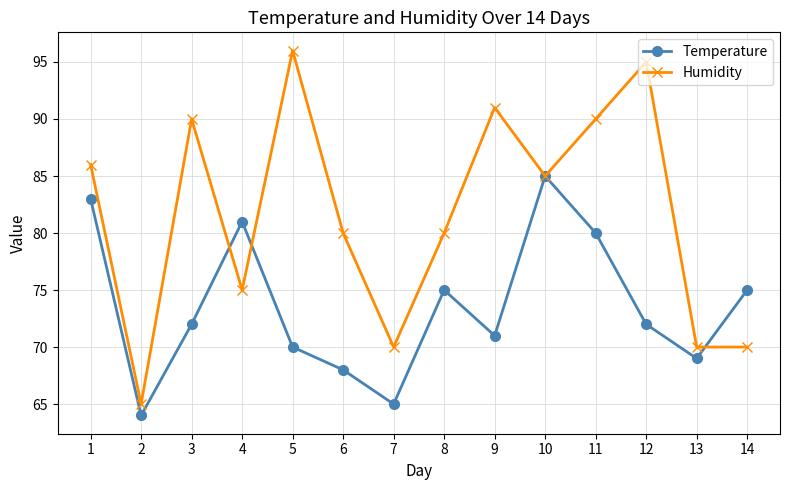

Reading right to left, what are all the values shown in this chart?

Temperature: 75	69	72	80	85	71	75	65	68	70	81	72	64	83
Humidity: 70	70	95	90	85	91	80	70	80	96	75	90	65	86